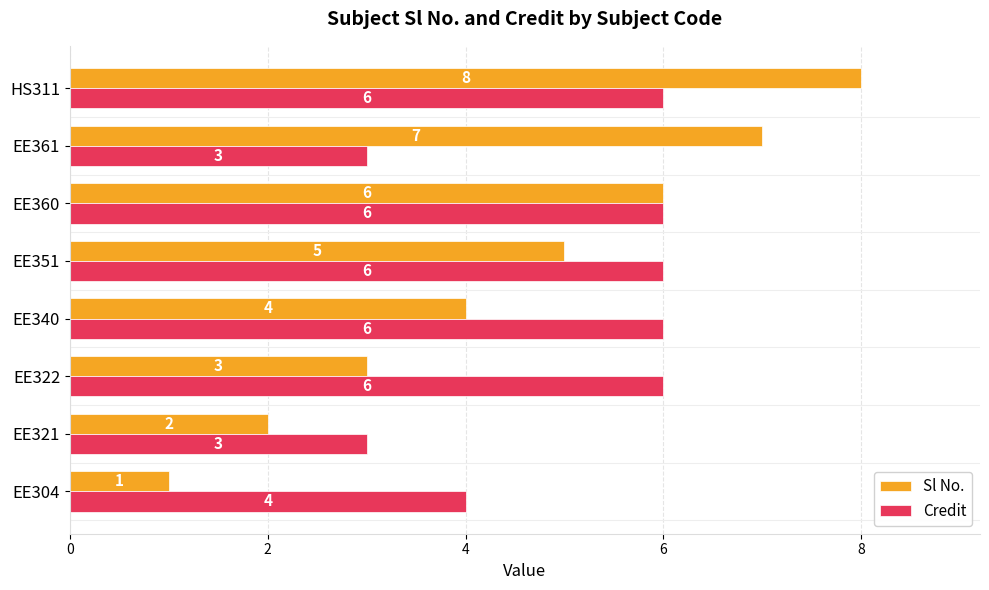

Between EE322 and EE340, which series saw the biggest shift?

Sl No.